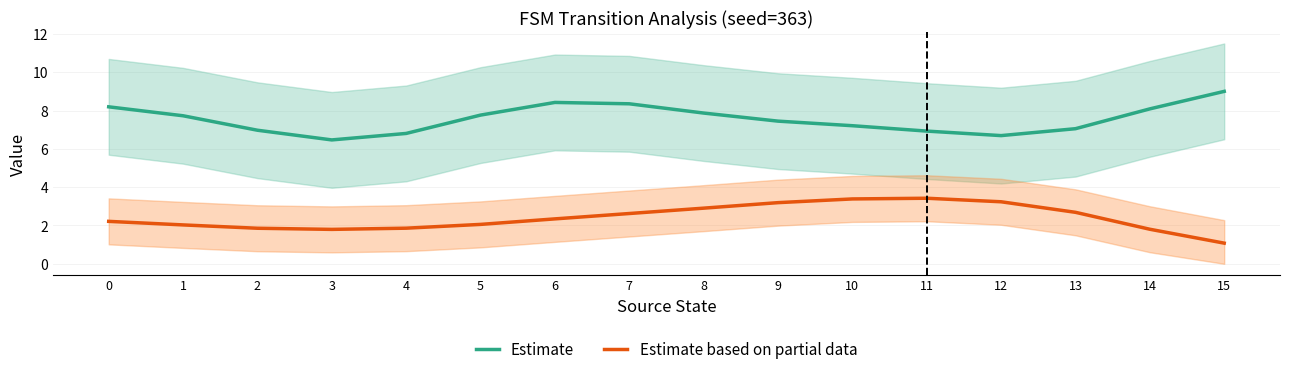

What is the difference between the maximum and second lowest values in the Estimate based on partial data series?

1.6